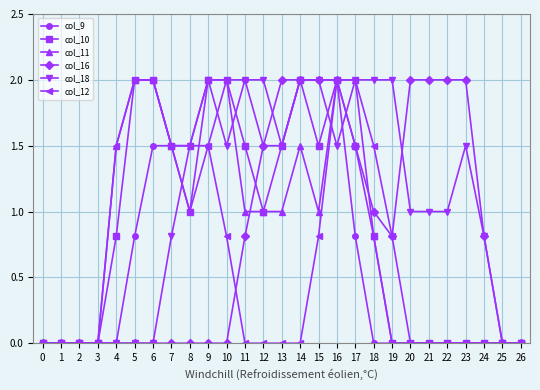

What is the spread (max minus min) of values at 21?

2.0